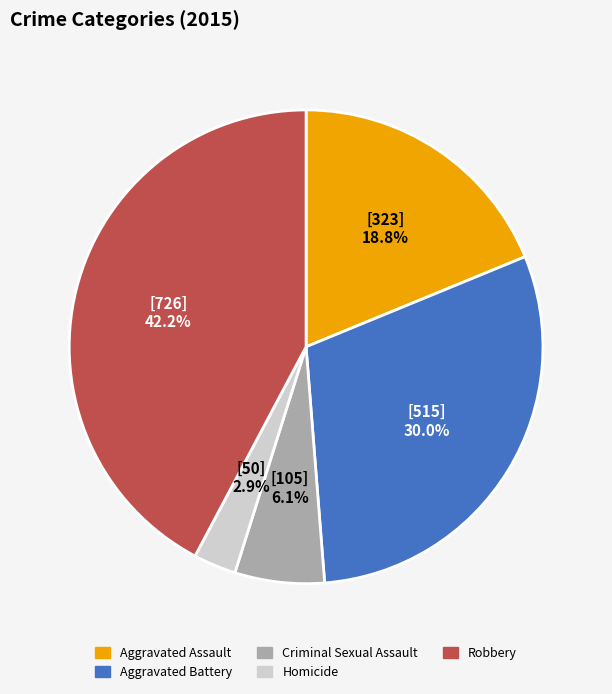

To the nearest percent, what is the difference between the Aggravated Battery and Aggravated Assault slice percentages?

11%